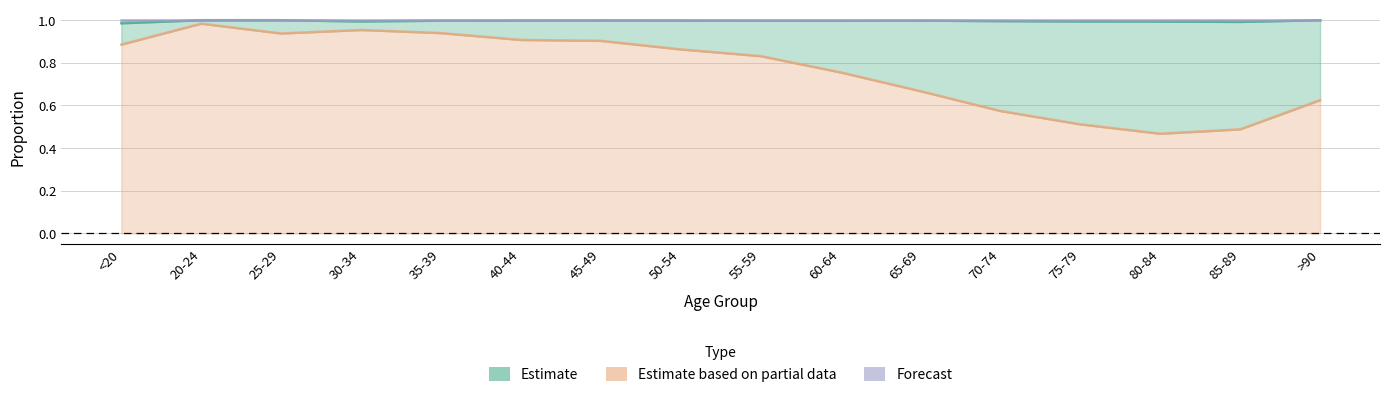

Read the Estimate based on partial data value at <20.

0.9